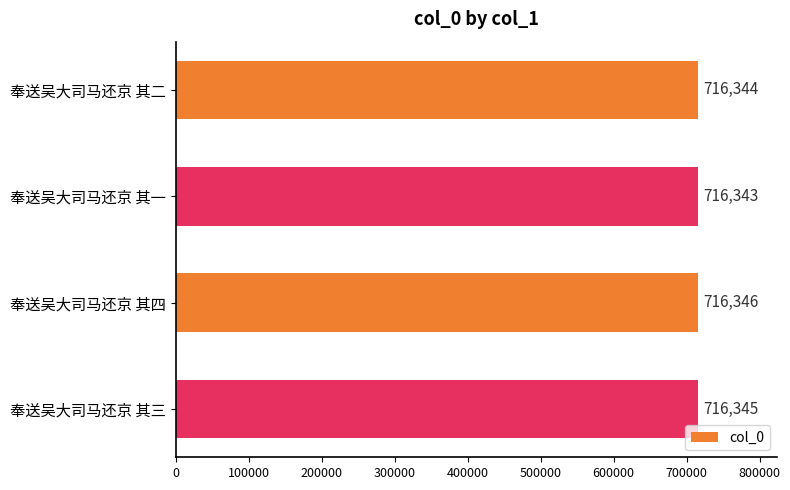

How many data points are less than 716345?

2